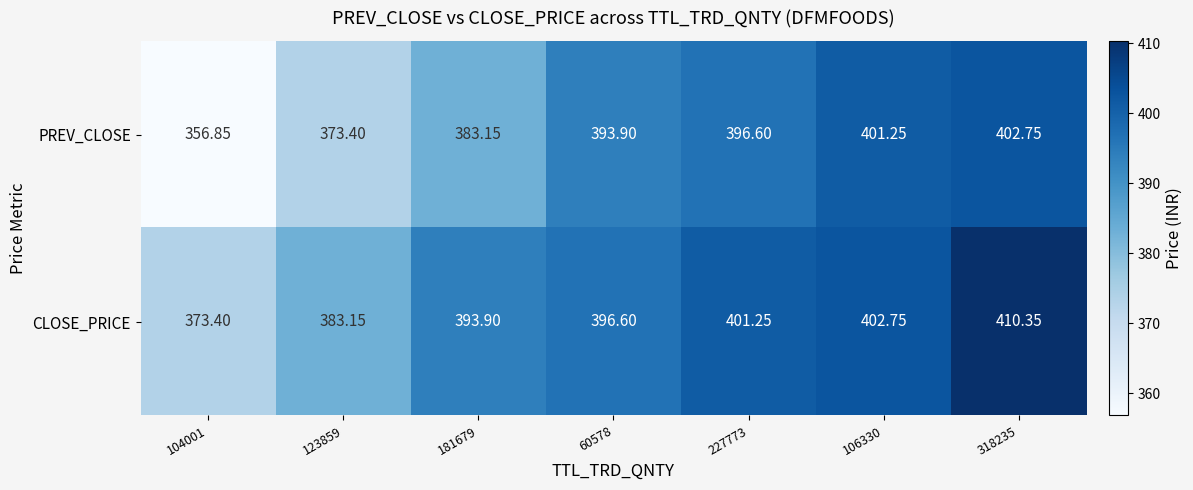

List the series in order of their peak value, highest first.

CLOSE_PRICE, PREV_CLOSE